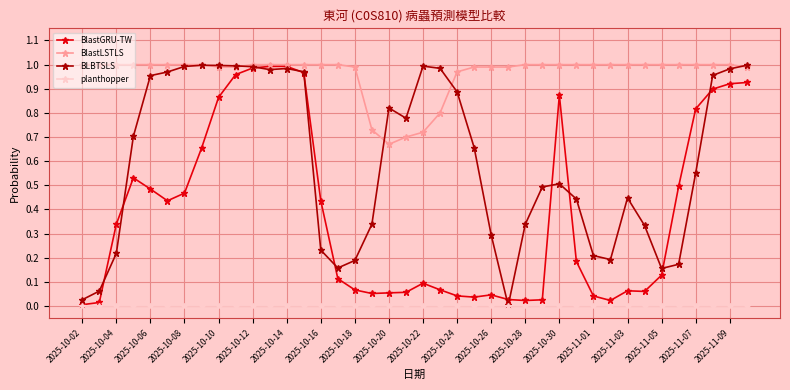

True or false: BlastGRU-TW has more than 0 interior local peaks.

True